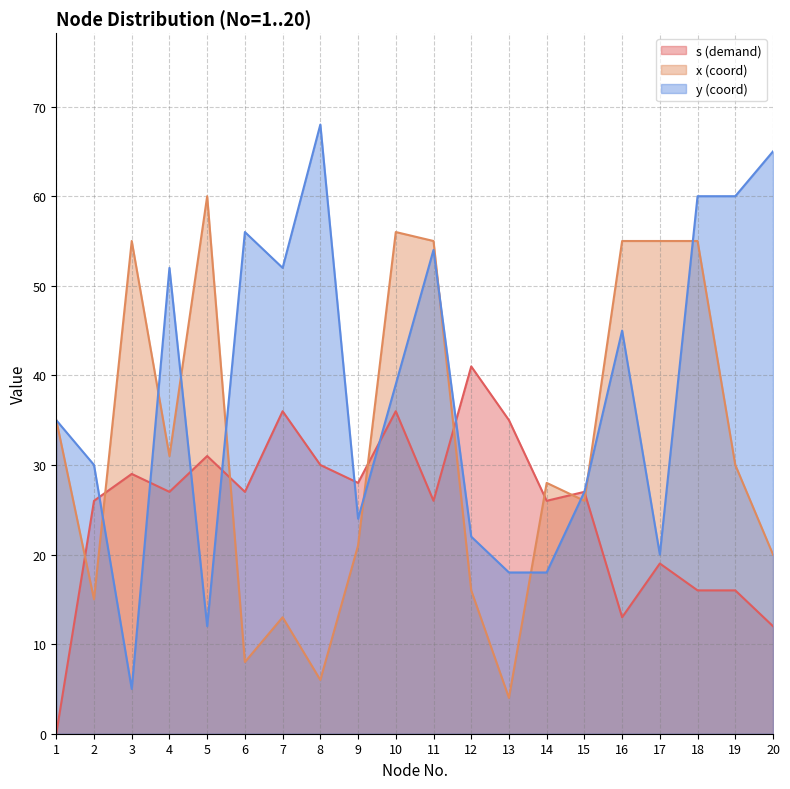

The s (demand) series shows 36 at 10. True or false?

True